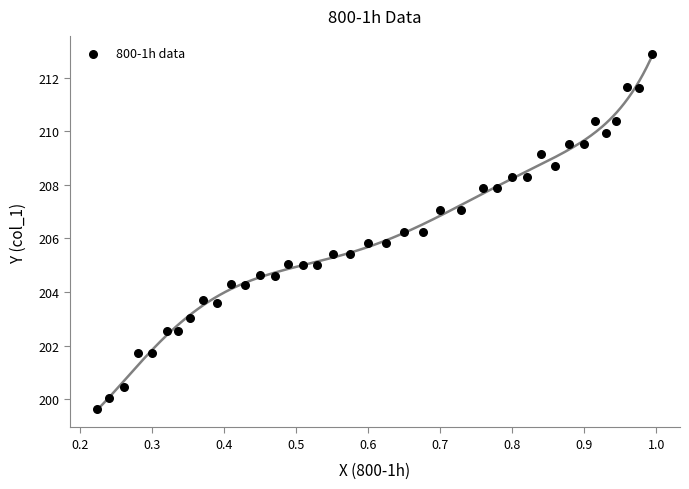

What is the range of X values (max minus min)?

0.8